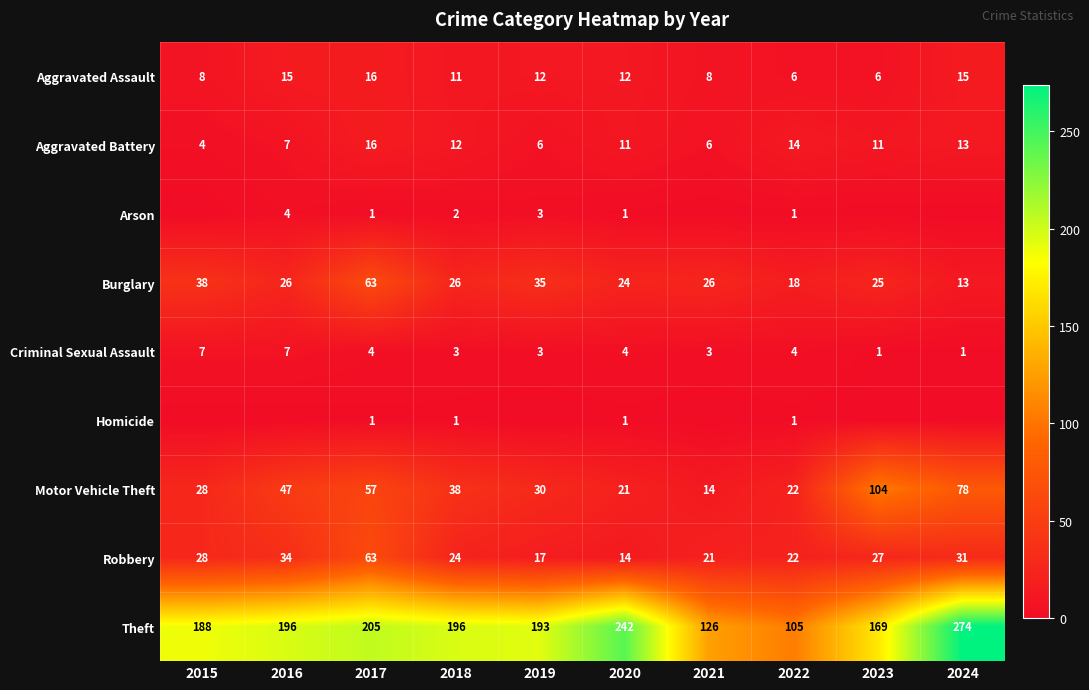

True or false: Theft has a value of 242 at 2020.

True